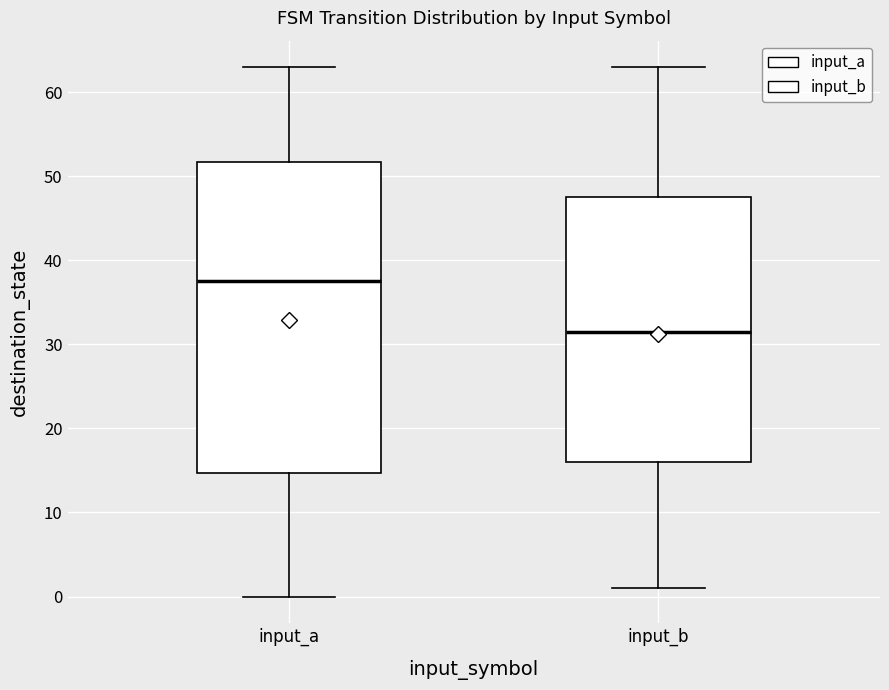

Where is the upper edge of the box for input_a on the y-axis? The values are not printed on the chart, so give them approximately, as read against the axis.

52